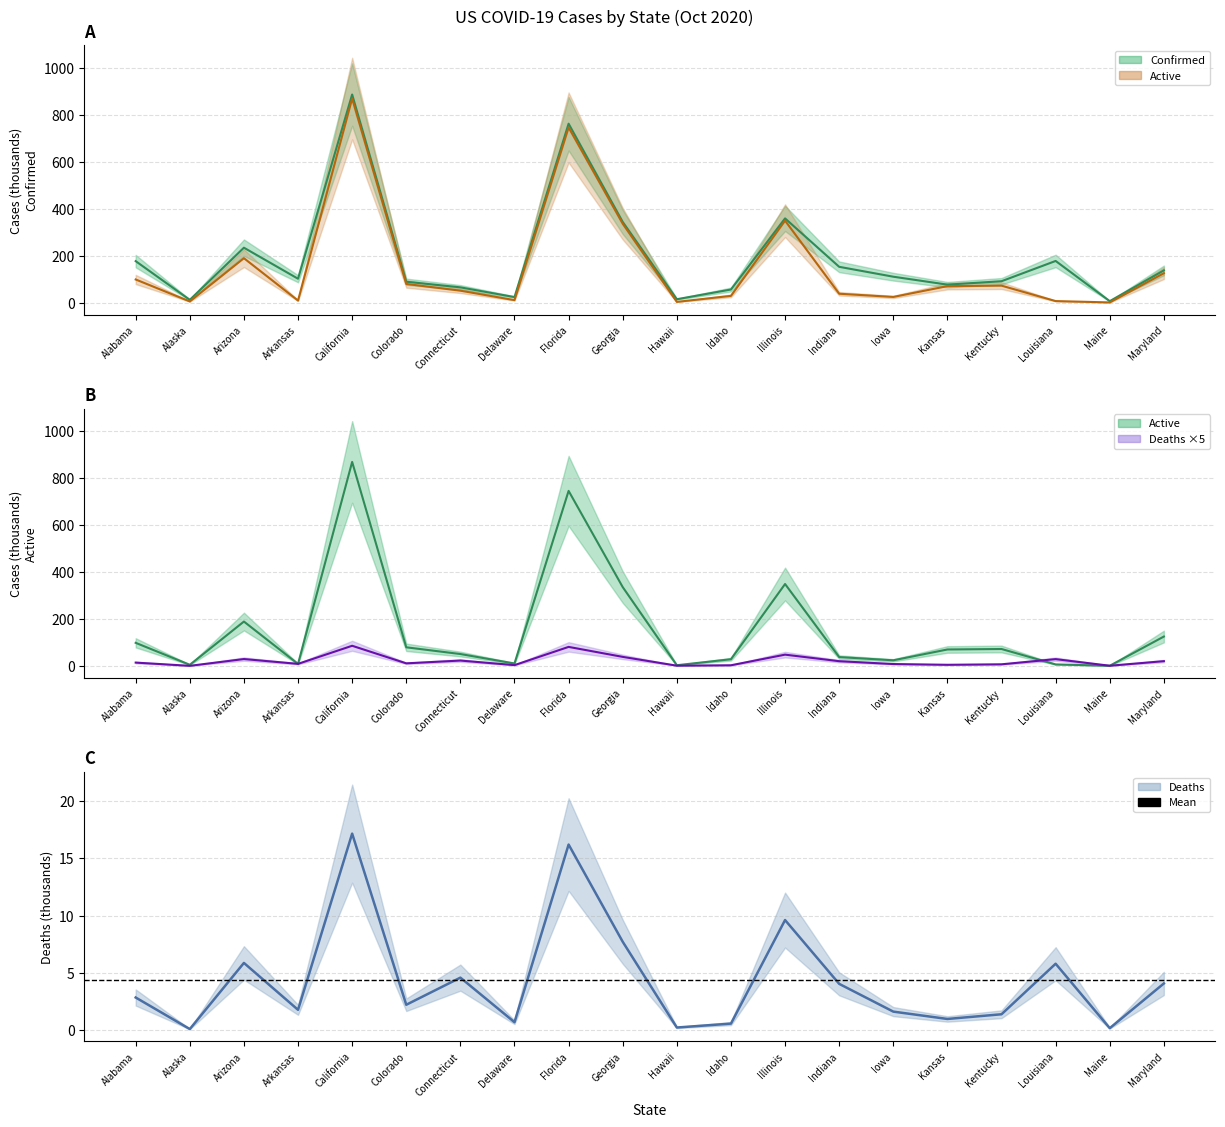

How many lines are shown in the chart?

3